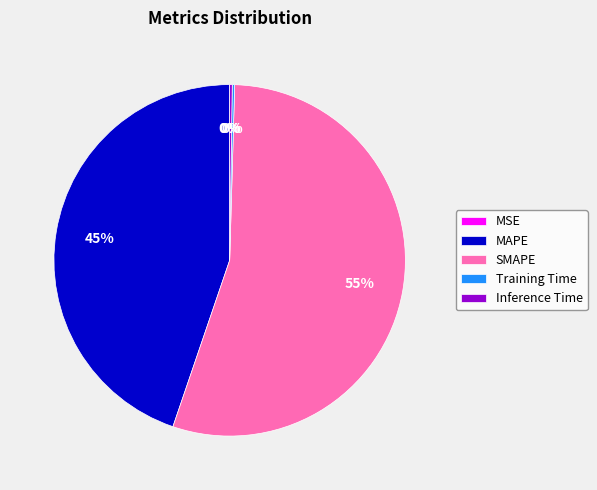

To the nearest percent, what percentage of the pie is SMAPE?

55%